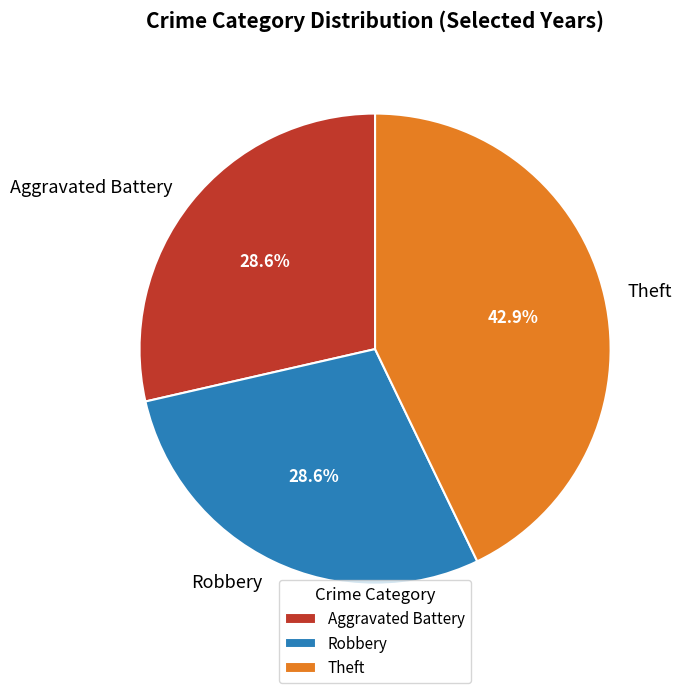

Is Aggravated Battery the majority of the pie?

No